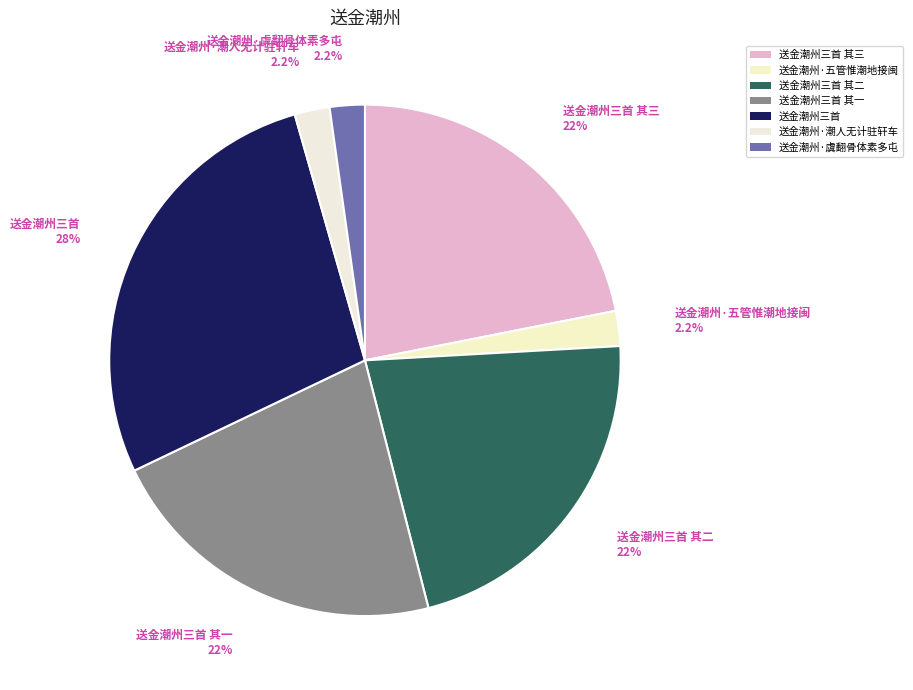

Count the number of slices in the pie.

7